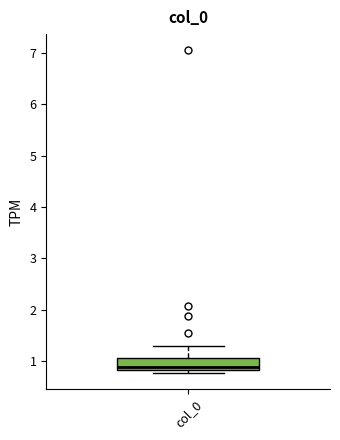

Read this box plot against the y-axis: the position of the median line, the range covered by the box, and the ends of both whiskers. The values are not printed on the chart, so give them approximately, as read against the axis.

median 0.9, box 0.8 to 1.1, whiskers 0.8 (just below the box's lower edge) to 1.3